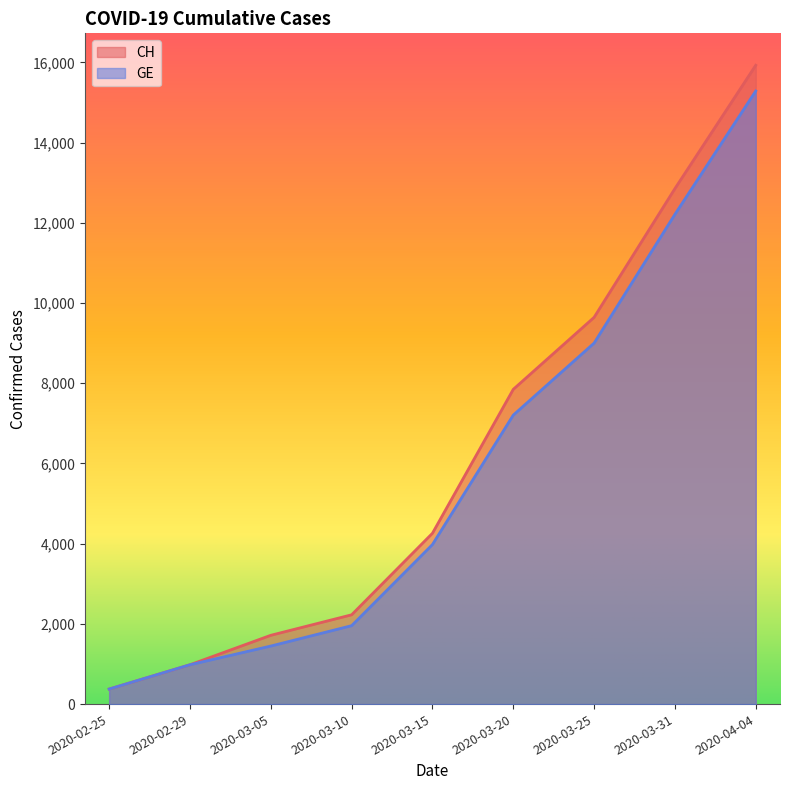

Is it true that GE equals 5884 at 2020-03-15?

False